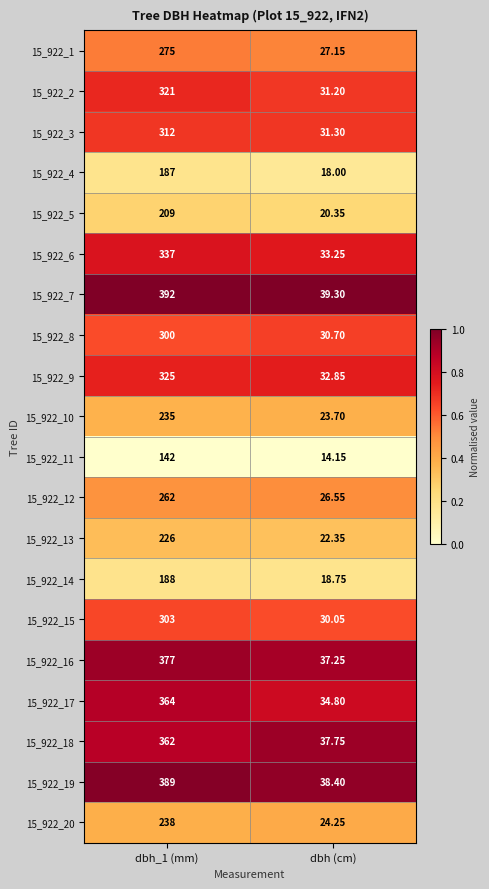

Which series has the largest range (max minus min)?

15_922_7